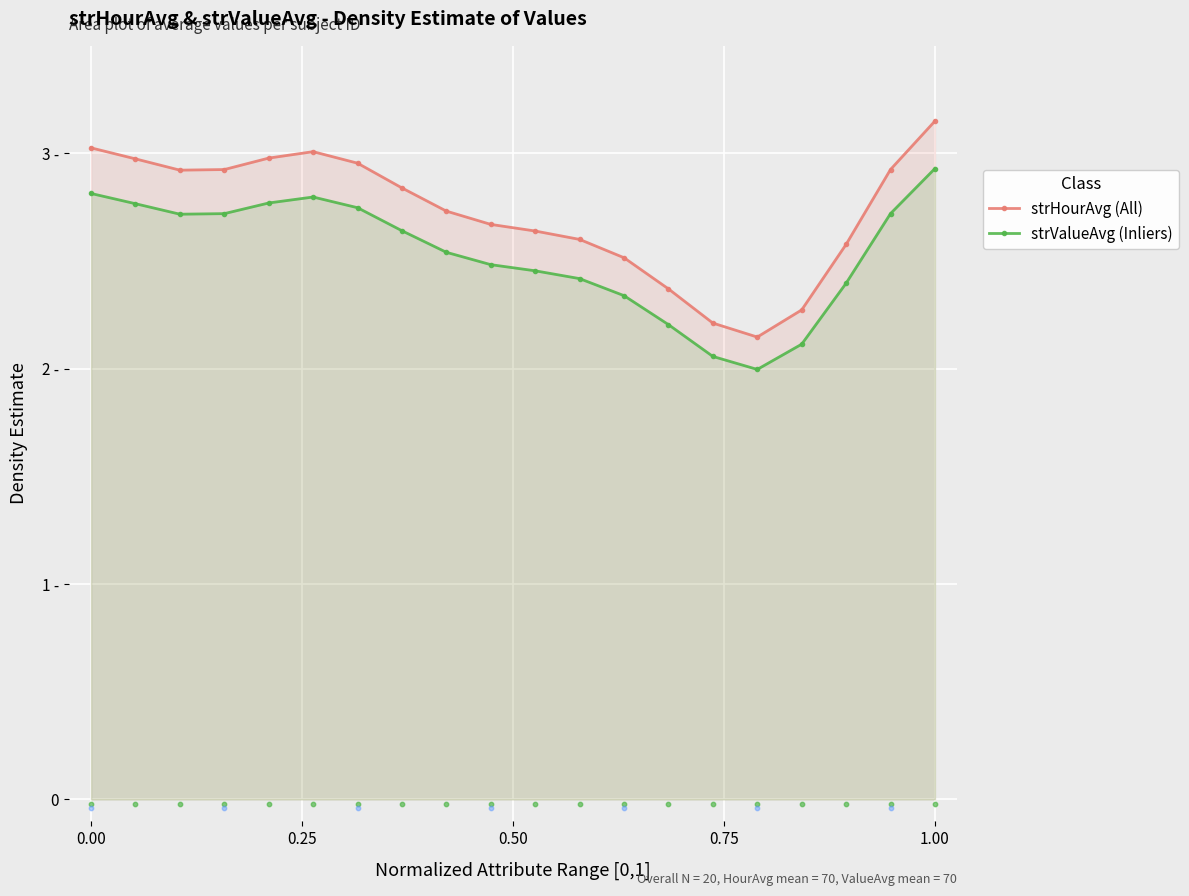

Which series has the largest total across all categories?

strHourAvg (All)